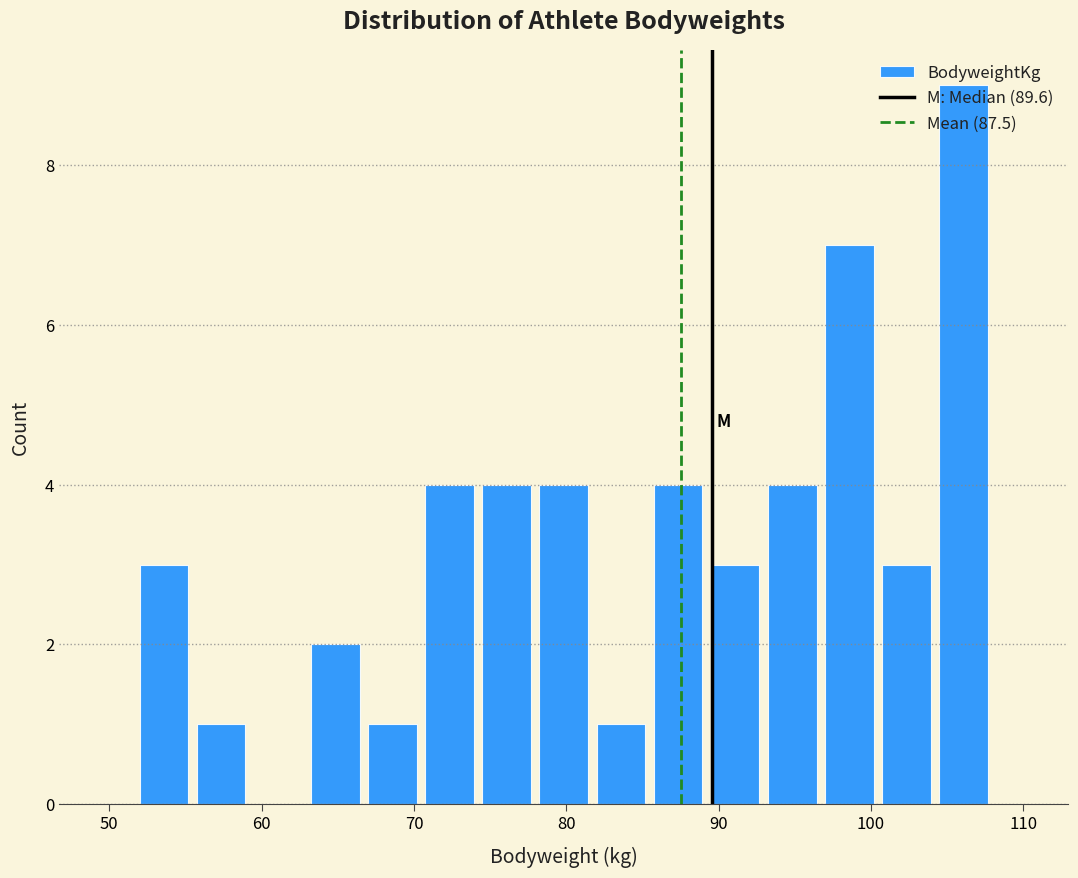

Read against the x-axis, roughly where is the centre of the tallest bar?

106